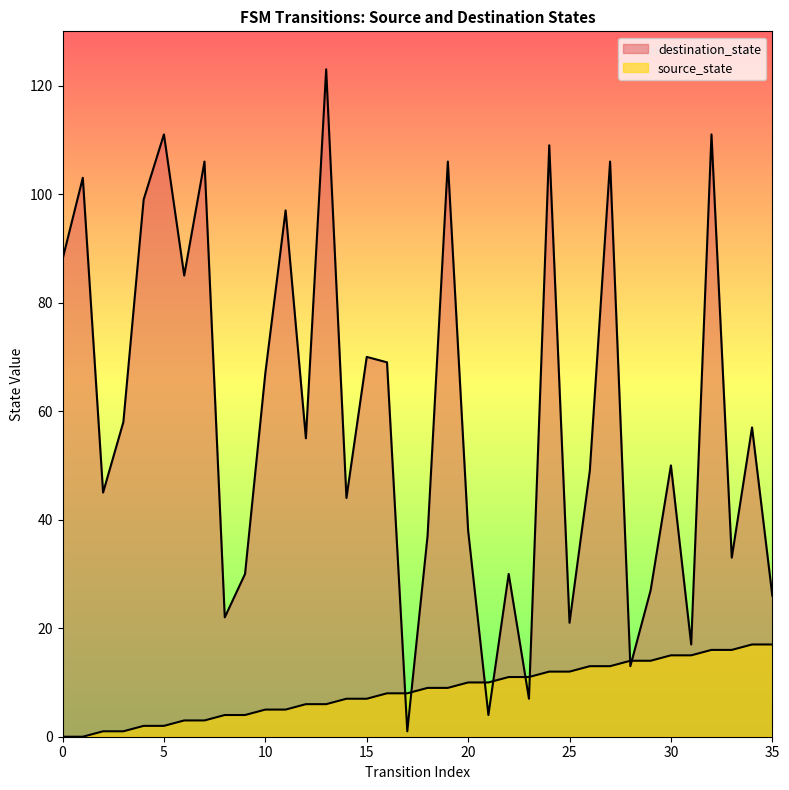

Which series ends up on top after the final intersection of source_state and destination_state?

destination_state